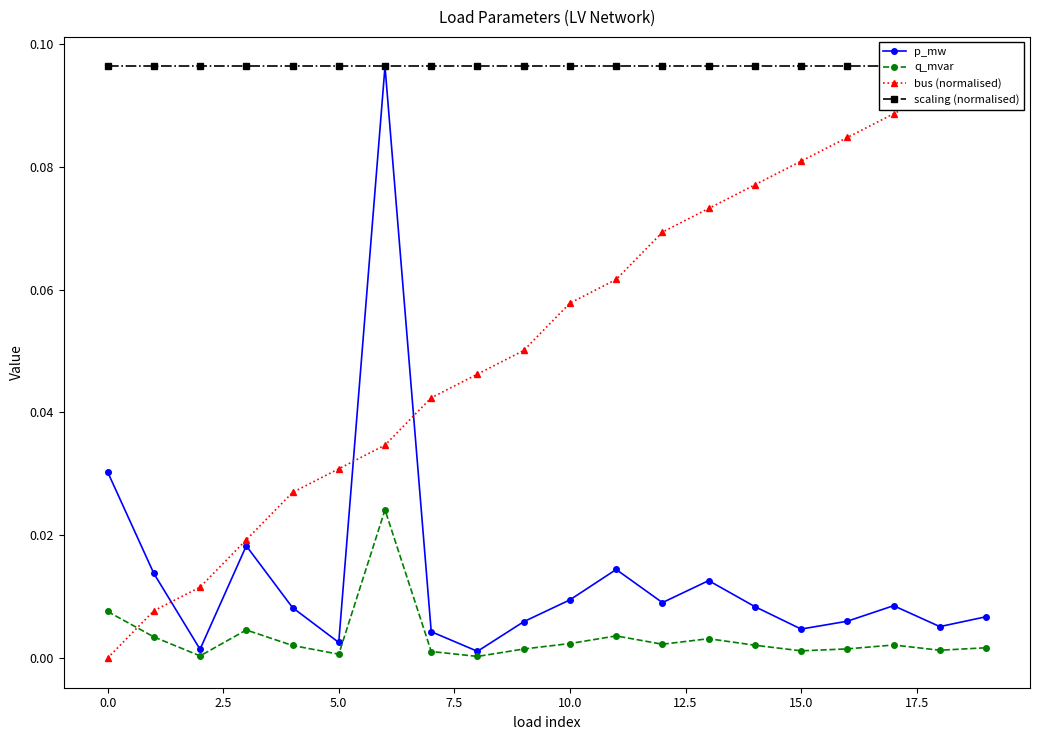

True or false: scaling (normalised) and p_mw cross at least once.

False